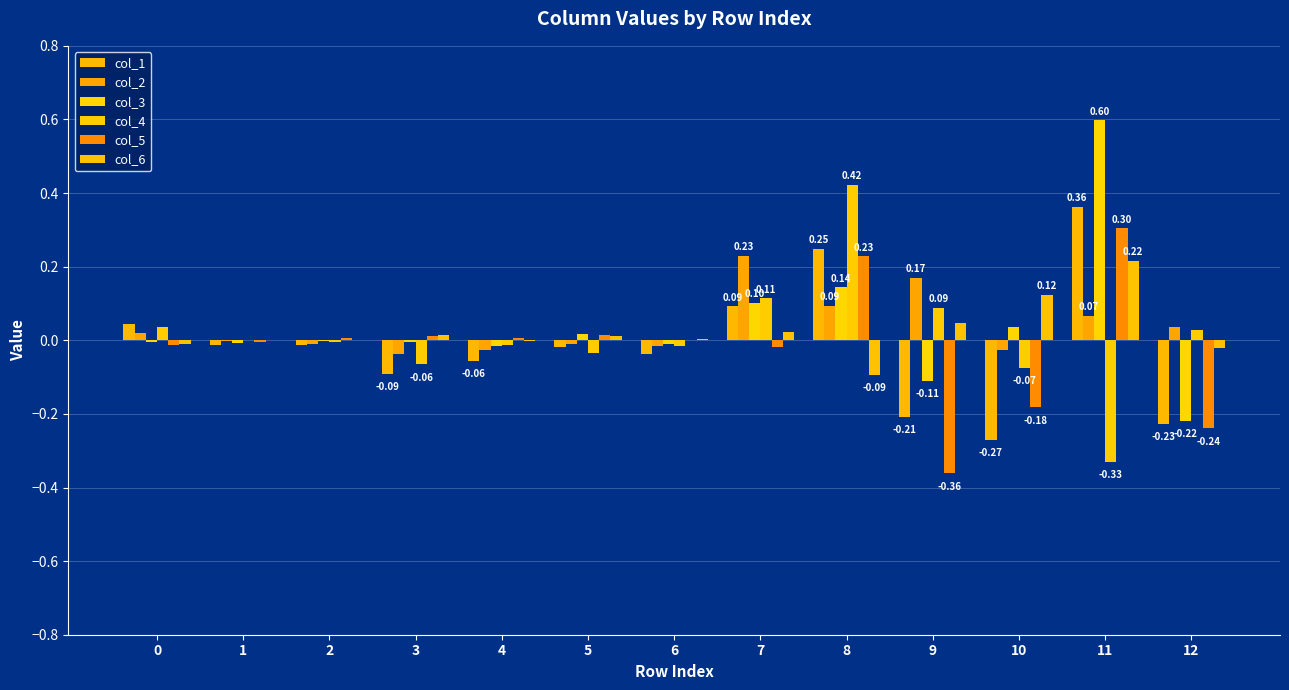

Does the chart contain stacked bars?

No